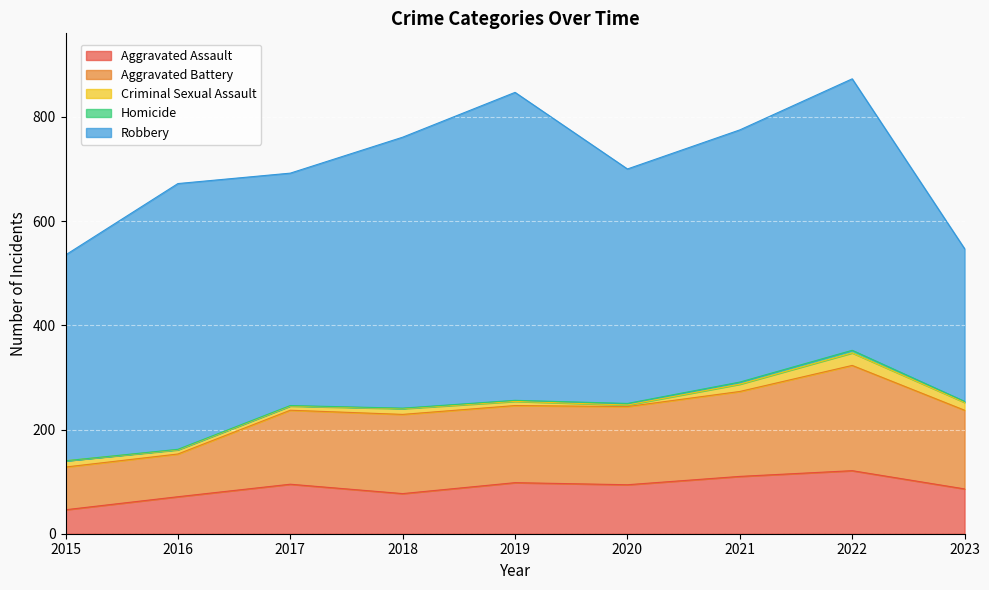

At 2020, list the series in order from largest to smallest.

Robbery, Aggravated Battery, Aggravated Assault, Criminal Sexual Assault, Homicide